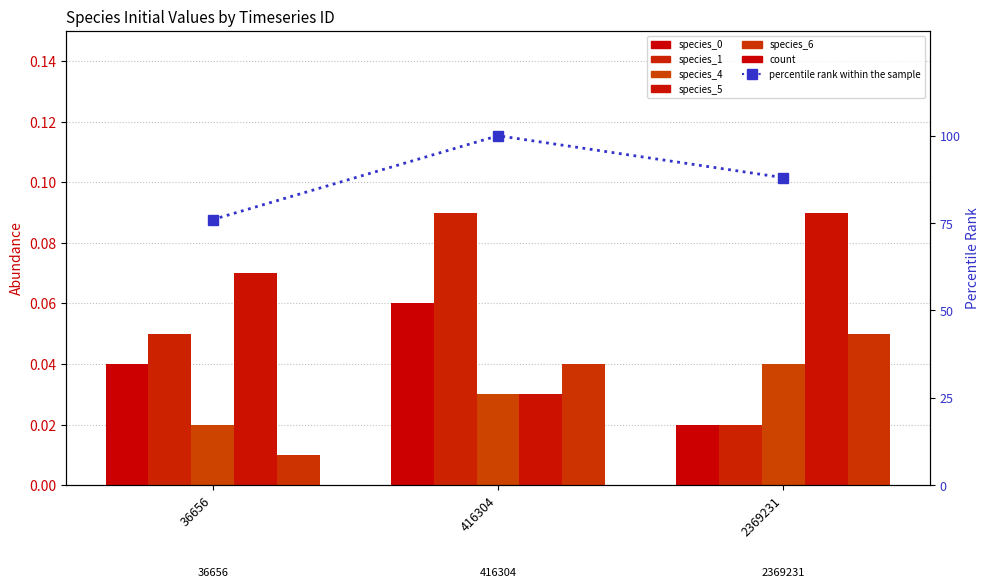

Is the value of species_6 at 2369231 greater than the value of percentile rank within the sample at 36656?

No